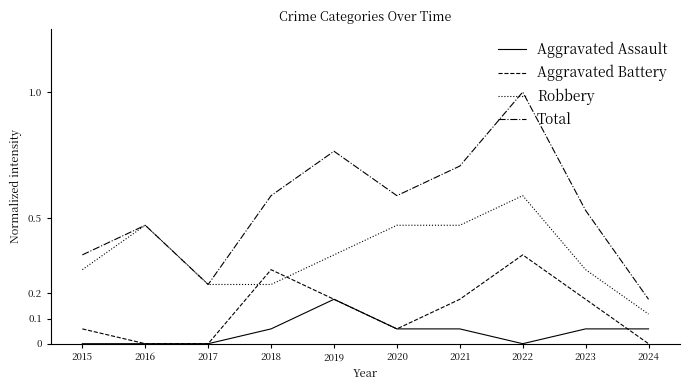

Which series has the widest spread of values?

Total